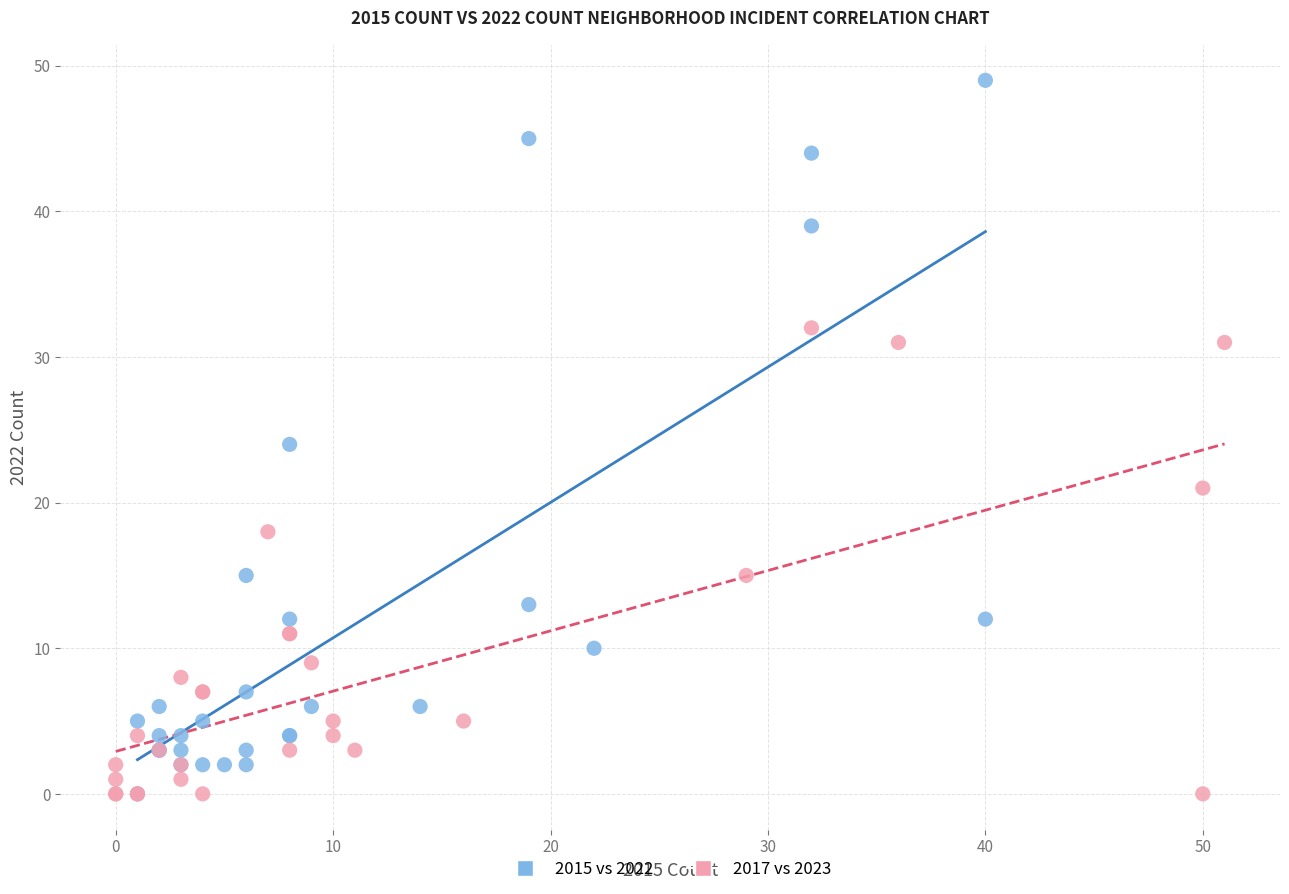

Which series has the widest spread of Y values?

2015 vs 2022